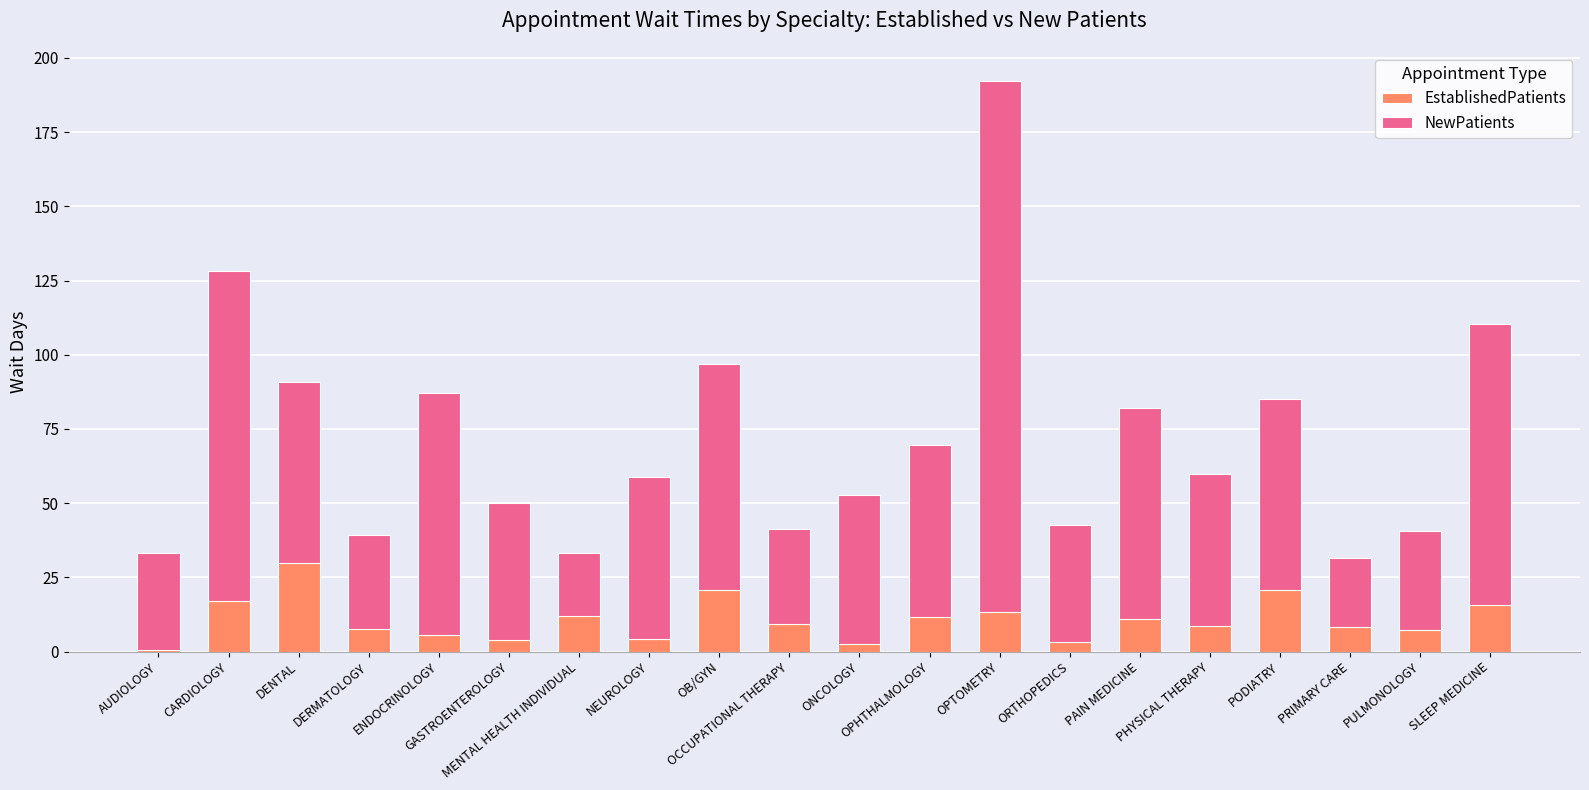

What is the maximum value for EstablishedPatients?

29.7